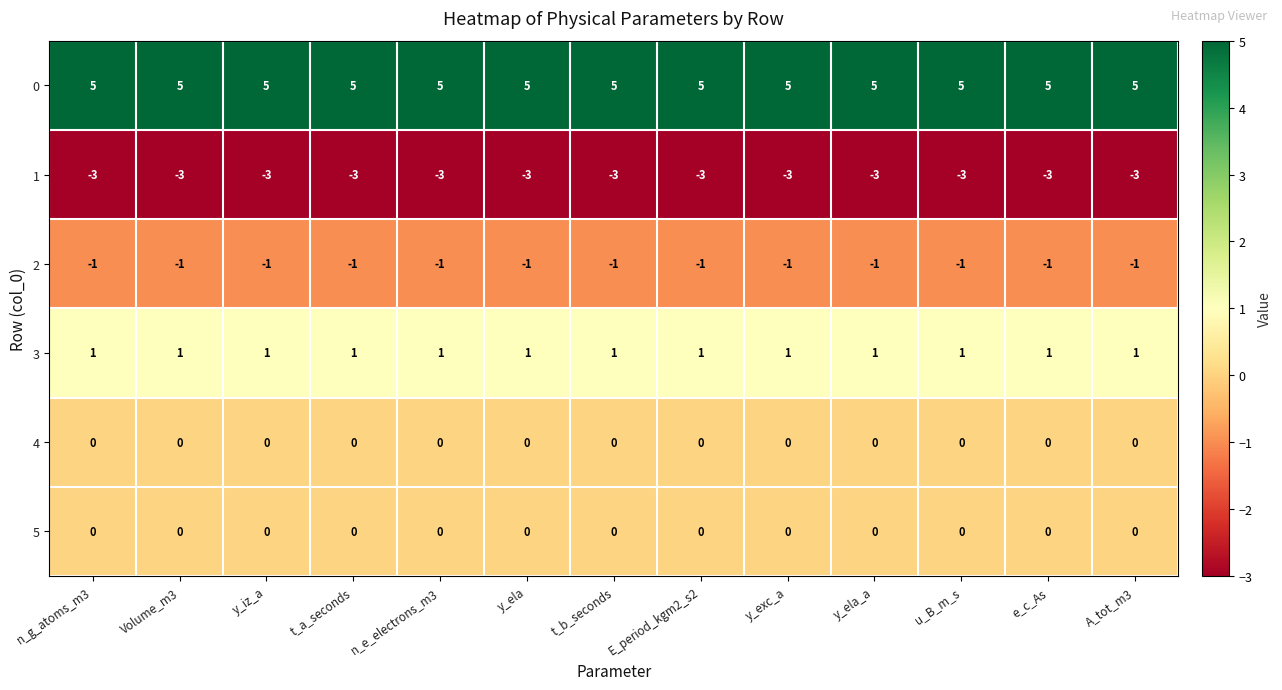

What is the minimum value shown in the chart?

-3